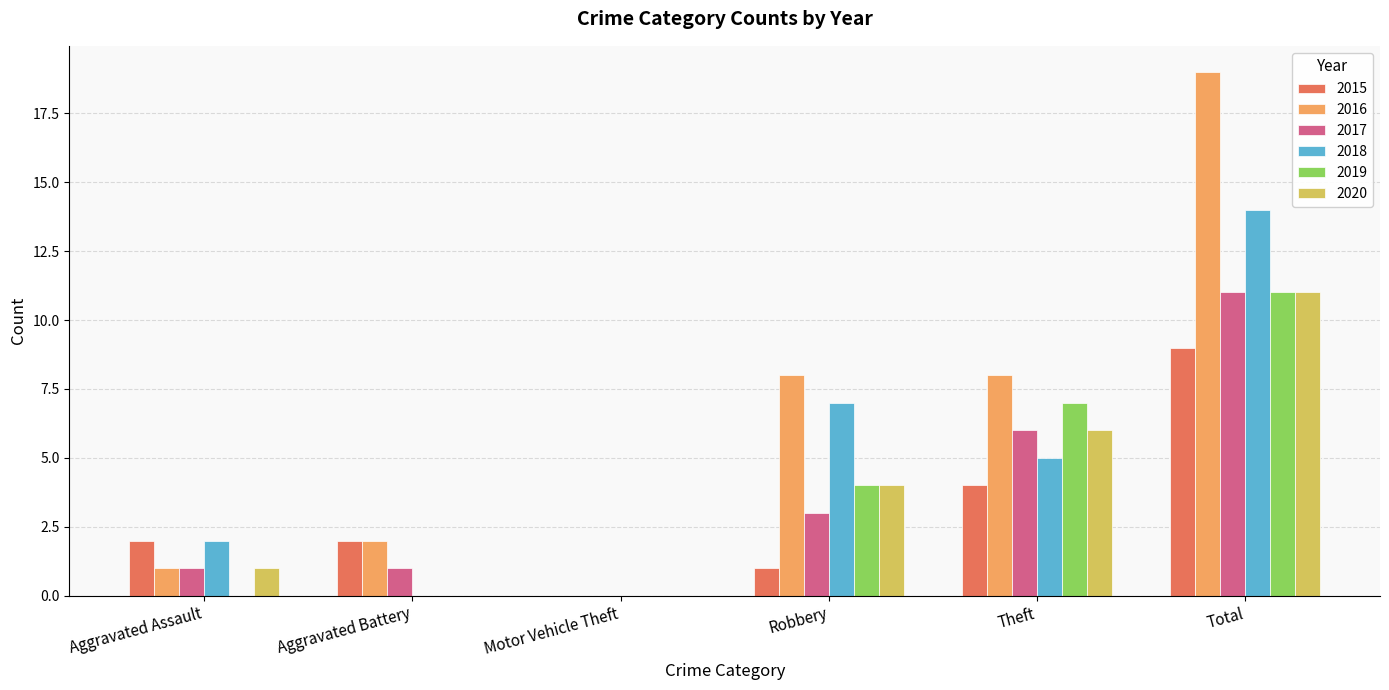

Between Theft and Total, which series saw the biggest shift?

2016